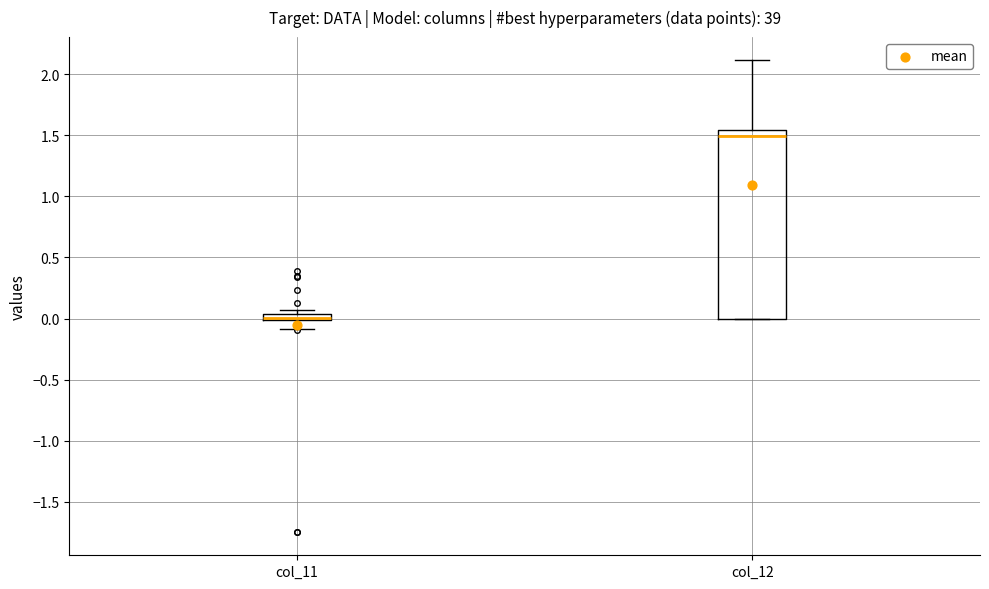

Comparing the boxes themselves (not the whiskers), which one is the tallest?

col_12